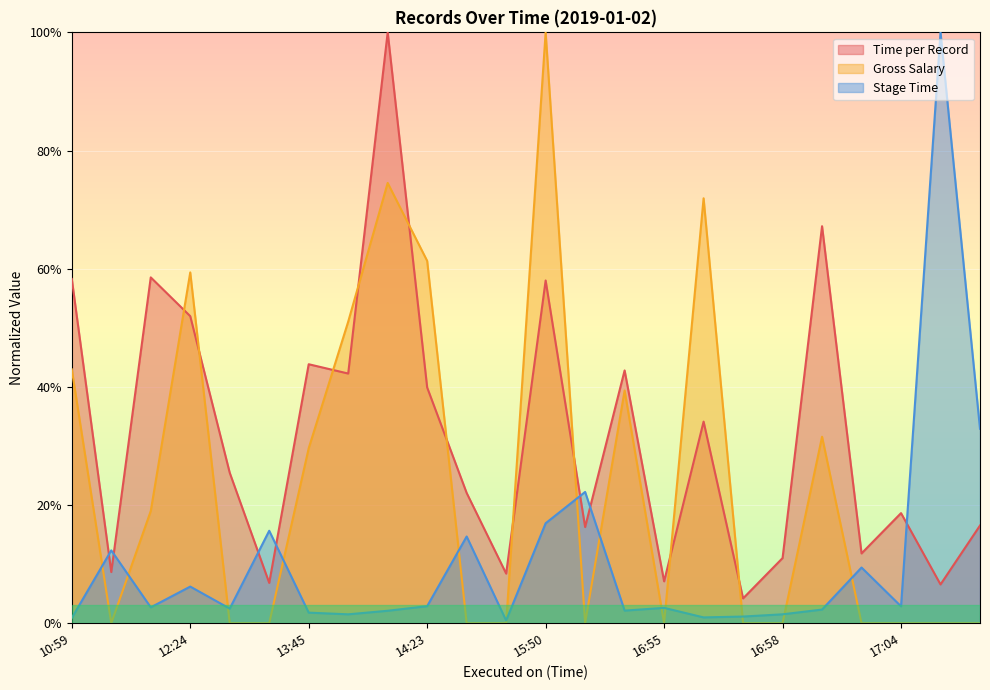

What is the difference between the maximum and minimum values in the Time per Record series?

1.0